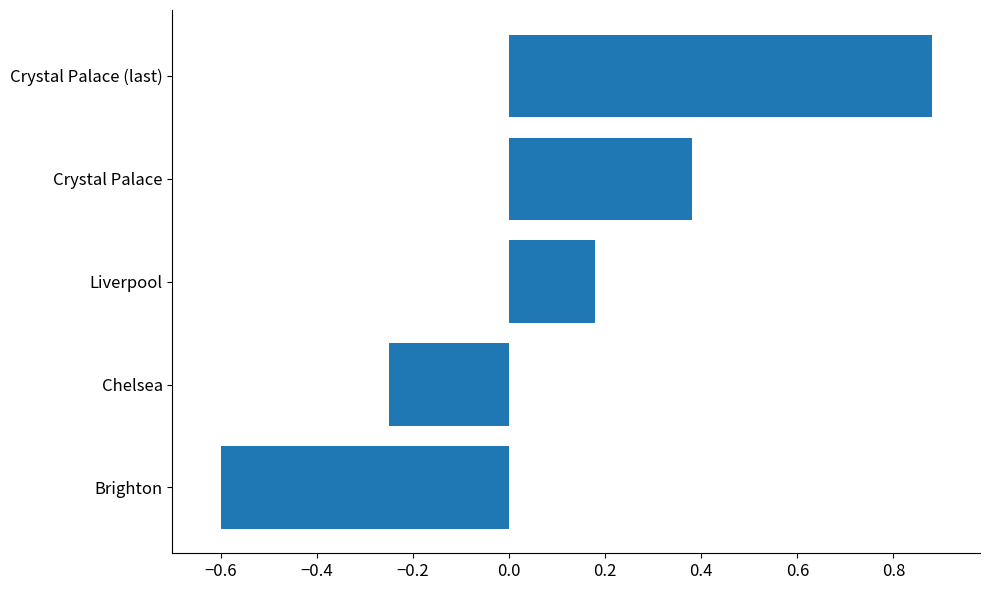

Rank the categories by value from highest to lowest.

Crystal Palace (last), Crystal Palace, Liverpool, Chelsea, Brighton